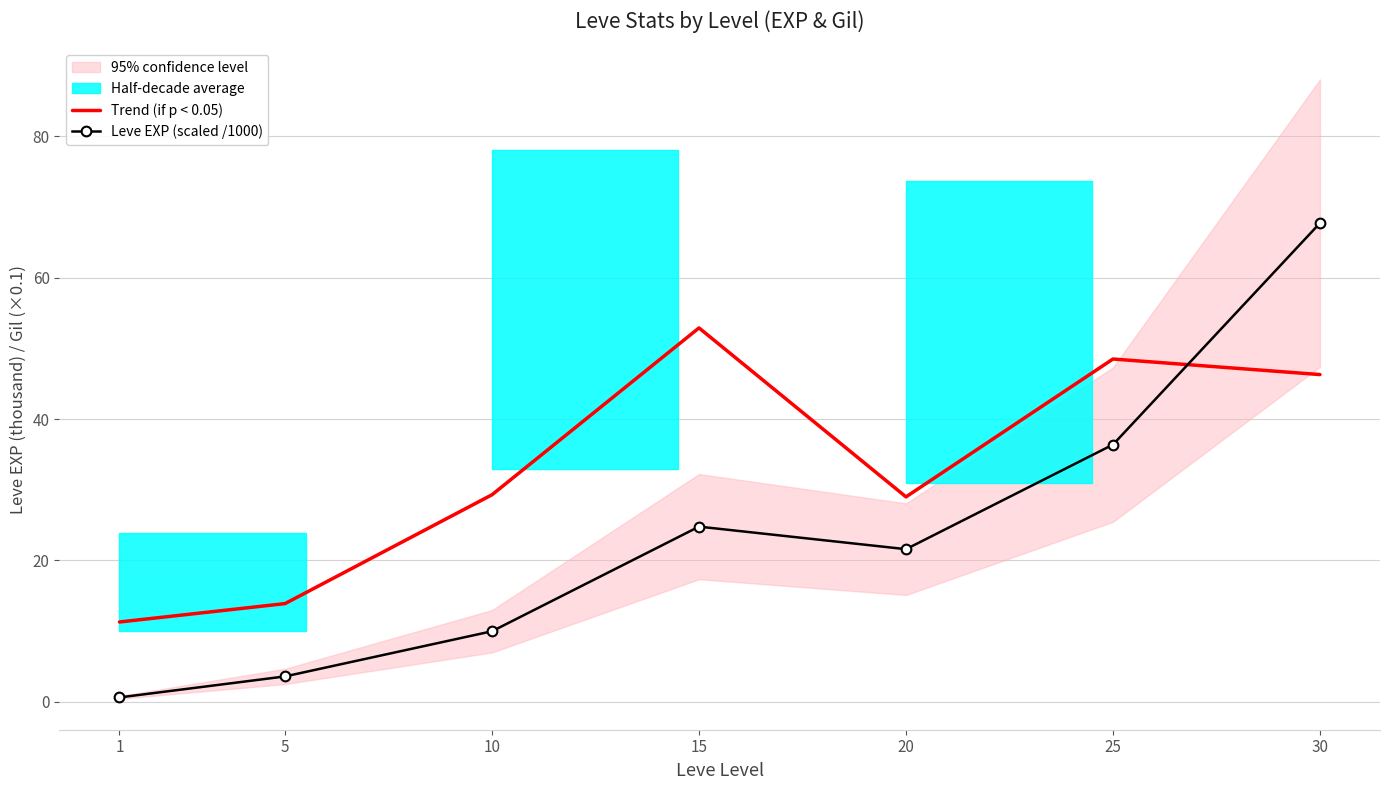

Which category has the highest value in the Leve EXP (scaled /1000) series?

30